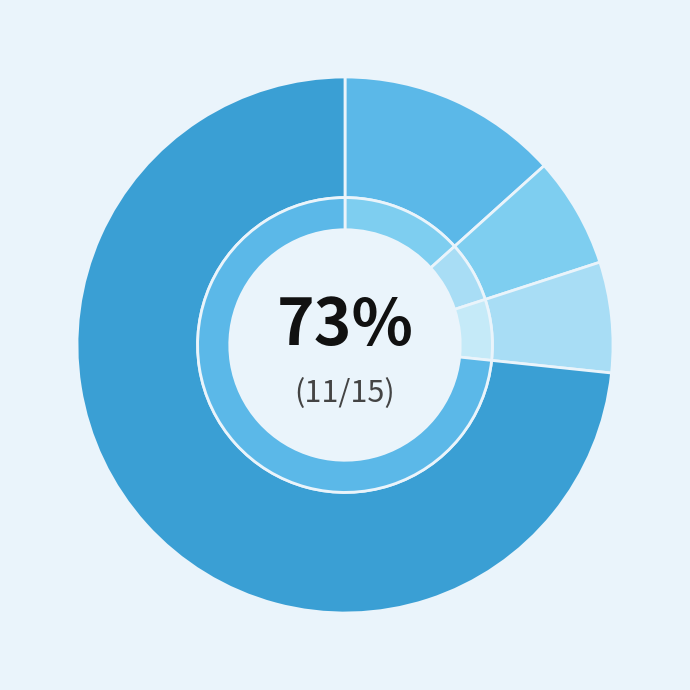

To the nearest percent, what portion does Aggravated Assault represent?

18%